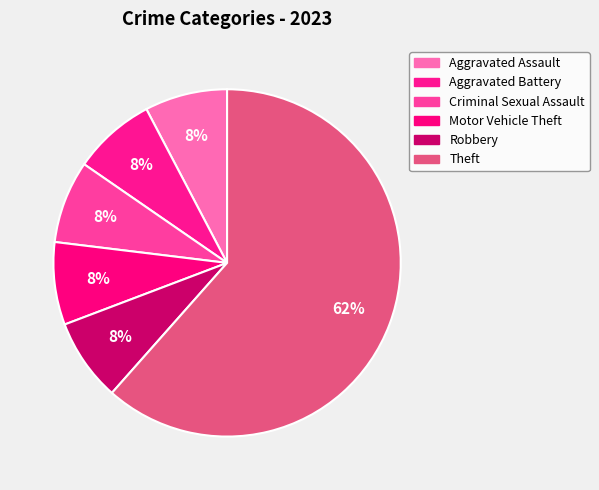

How many slices are in this pie chart?

6